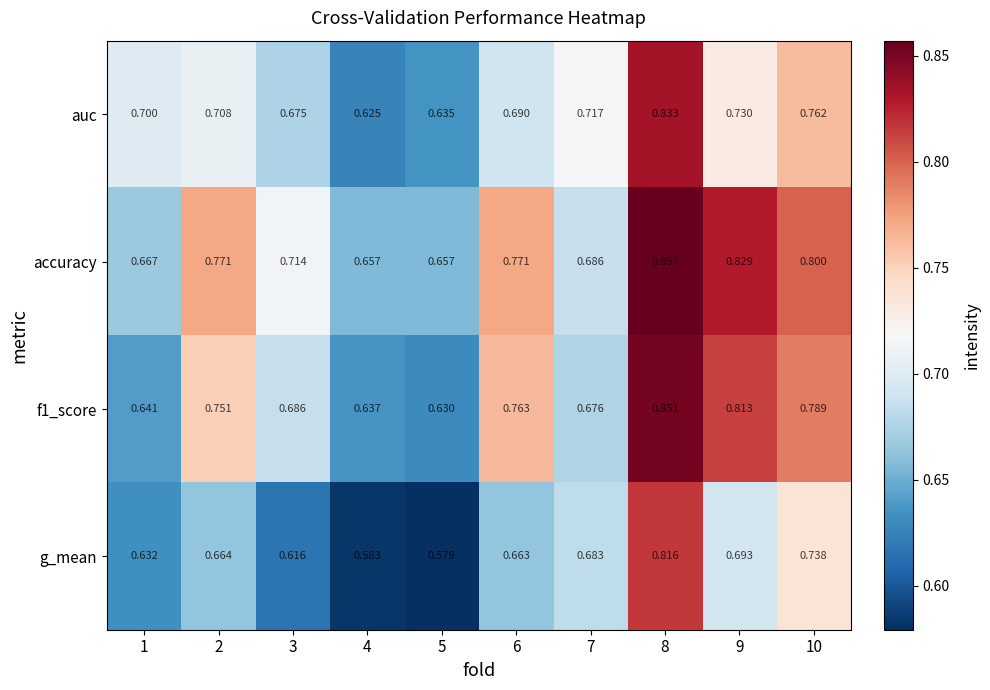

Which series has the widest spread of values?

g_mean